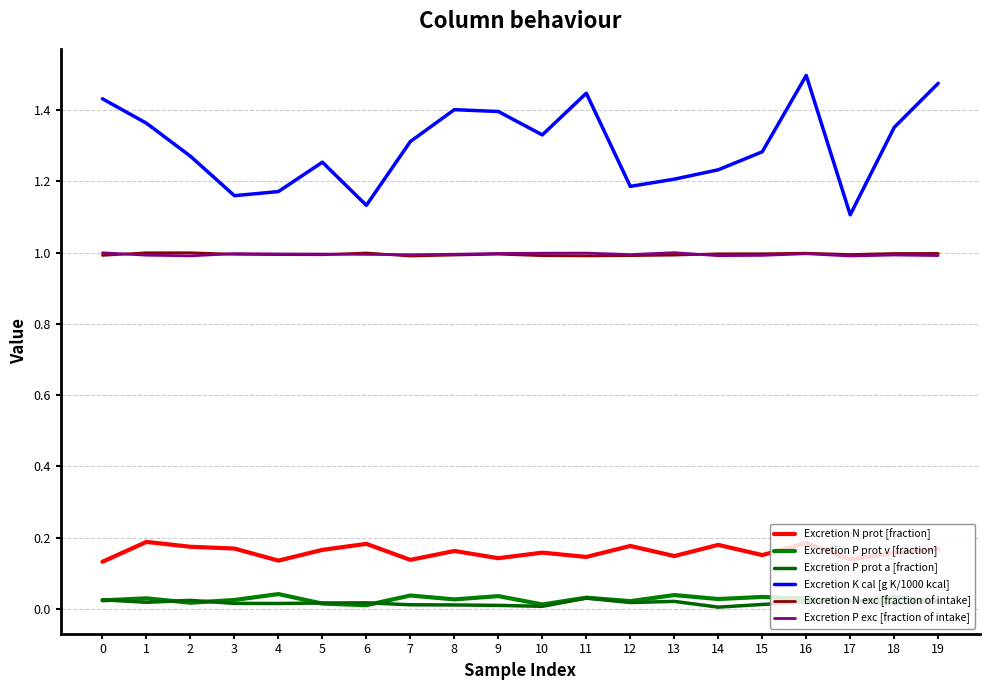

What is the value of the Excretion P exc [fraction of intake] point at the 9th from the left?

1.0